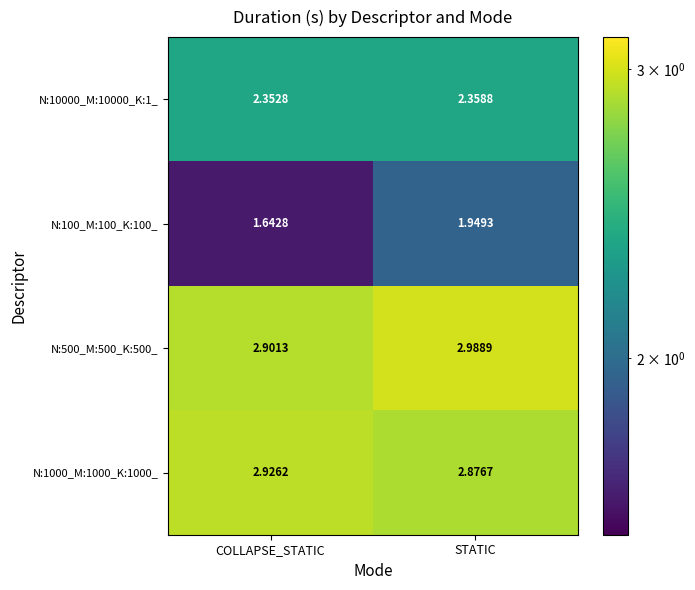

At which label is N:100_M:100_K:100_ closest to 1?

COLLAPSE_STATIC